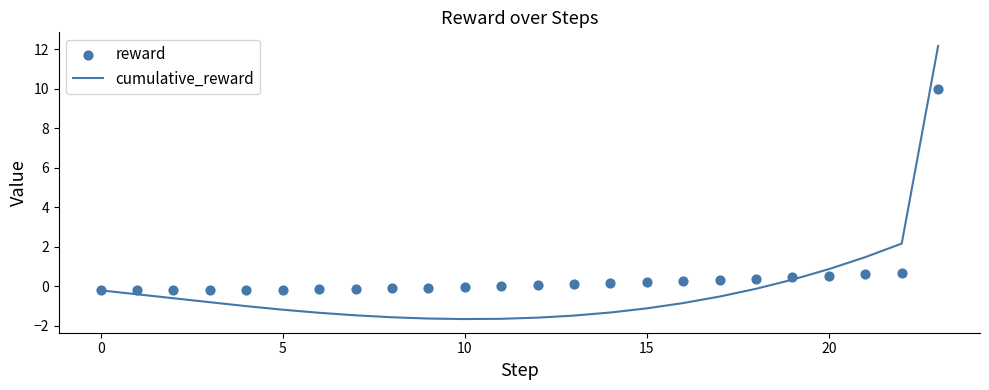

At which category is the sum across all series the highest?

23